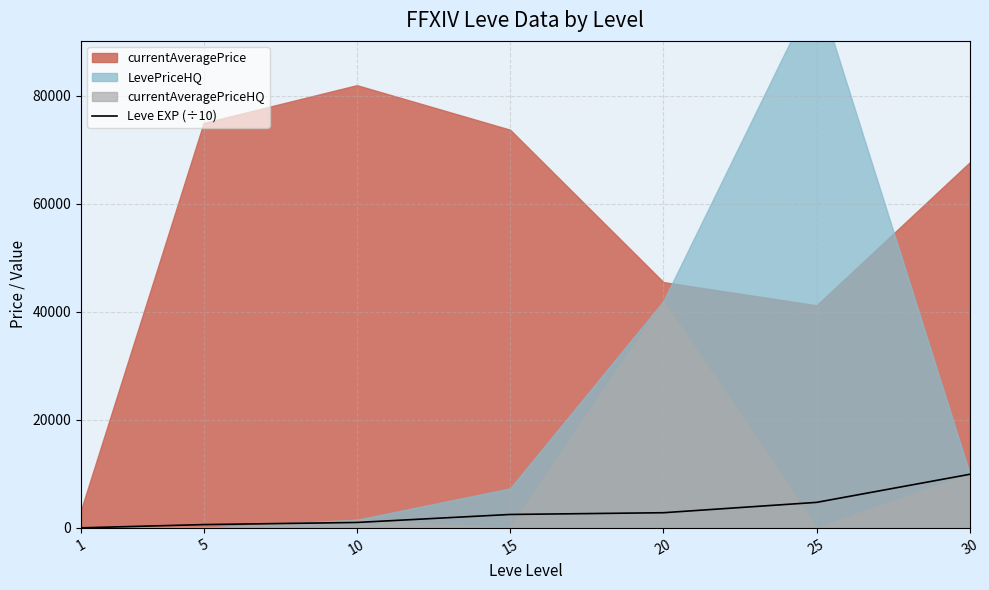

Which label corresponds to the smallest value in the chart?

1